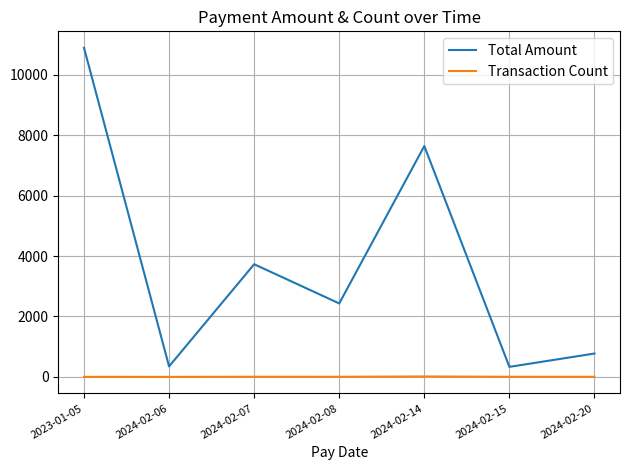

Which series changed the most between 2023-01-05 and 2024-02-15?

Total Amount